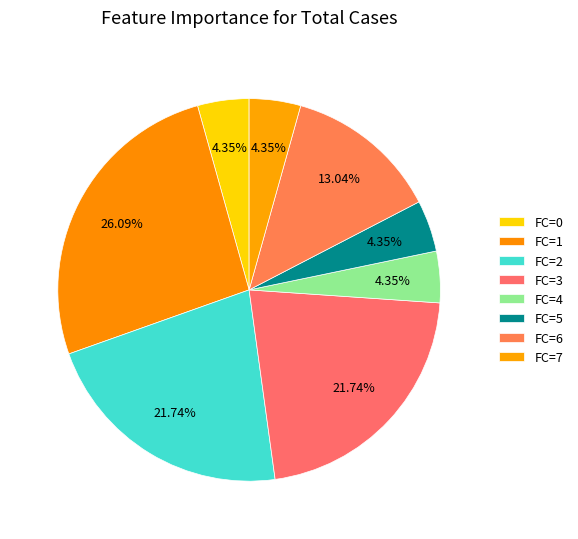

How many slices are in this pie chart?

8